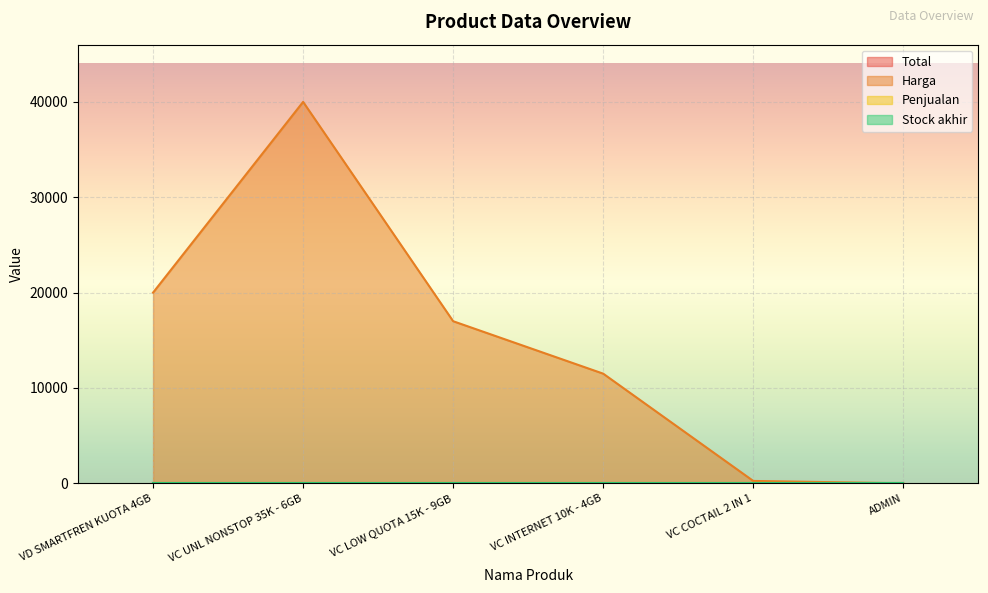

Which label corresponds to the largest value in the chart?

VC UNL NONSTOP 35K - 6GB